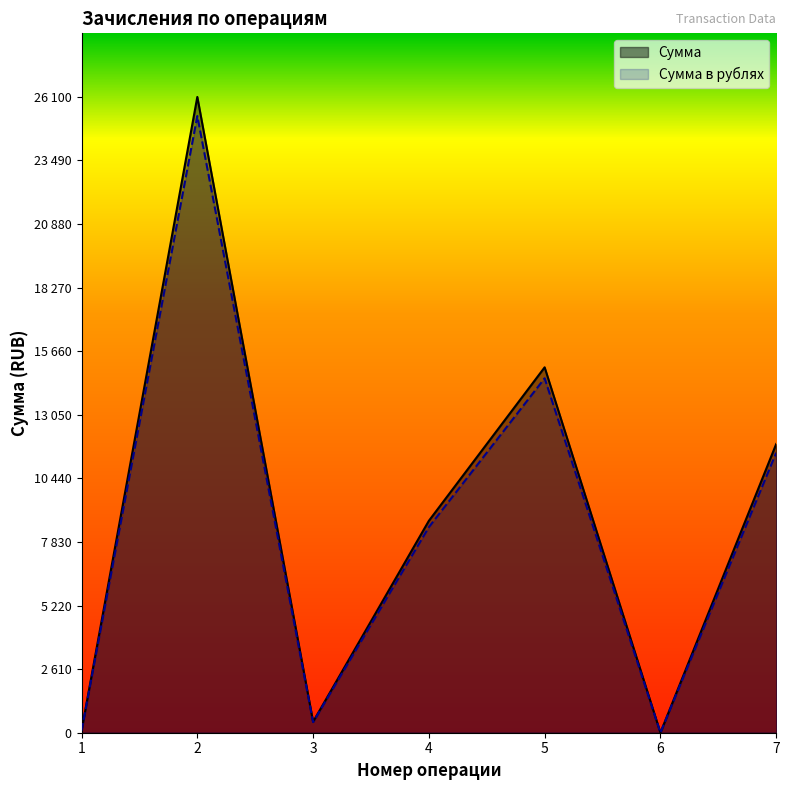

Does the chart have visible grid lines?

No